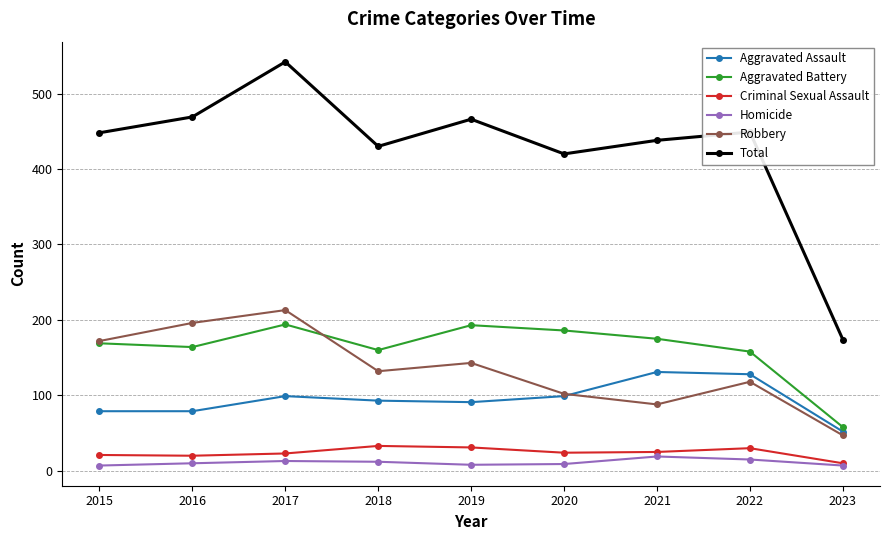

How many lines are shown in the chart?

6